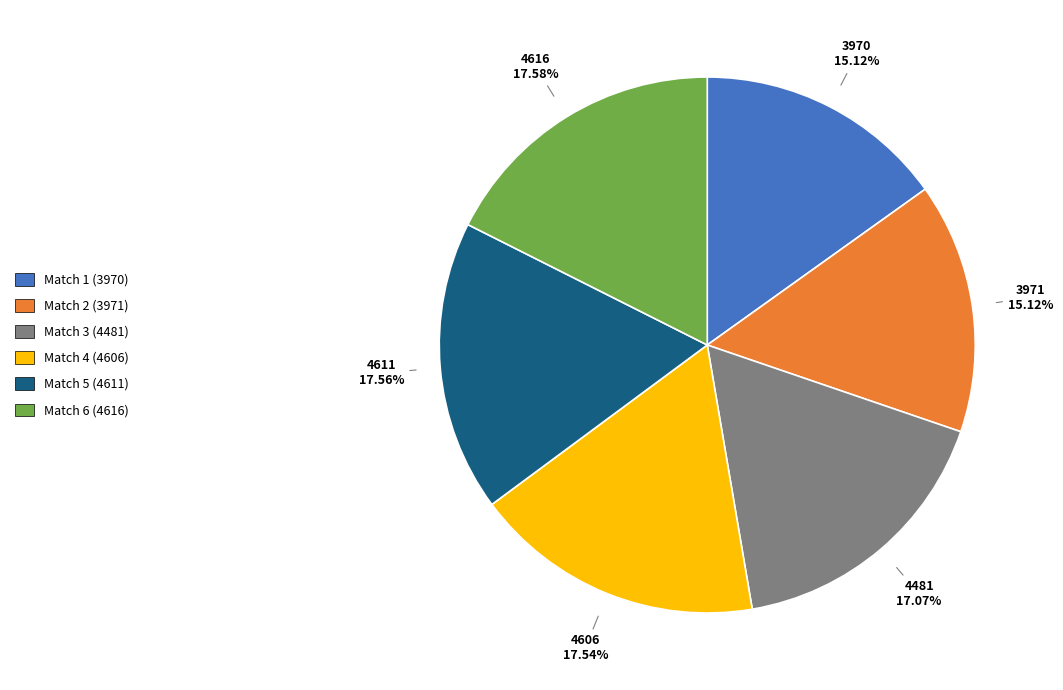

Is there any slice that represents more than half of the pie?

No